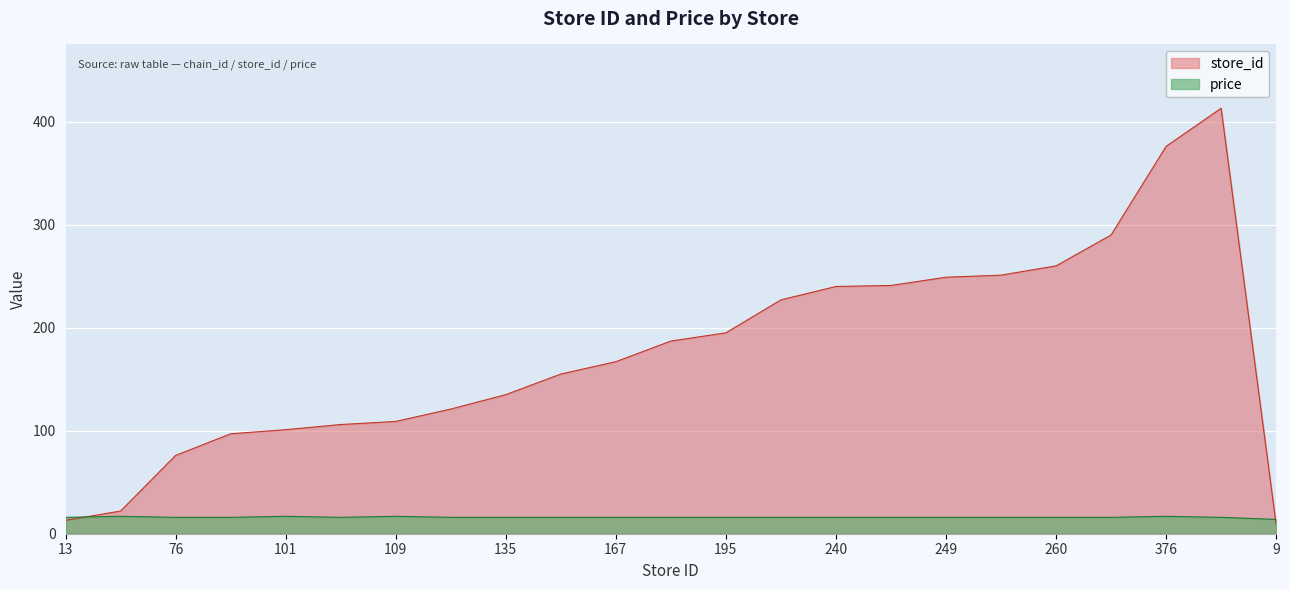

At how many categories does at least one series exceed 195?

9